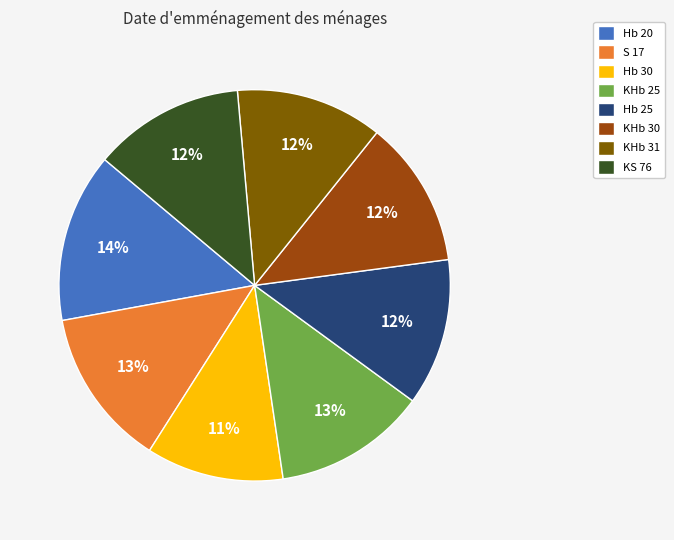

To the nearest percent, what percentage of the pie is KS 76?

12%